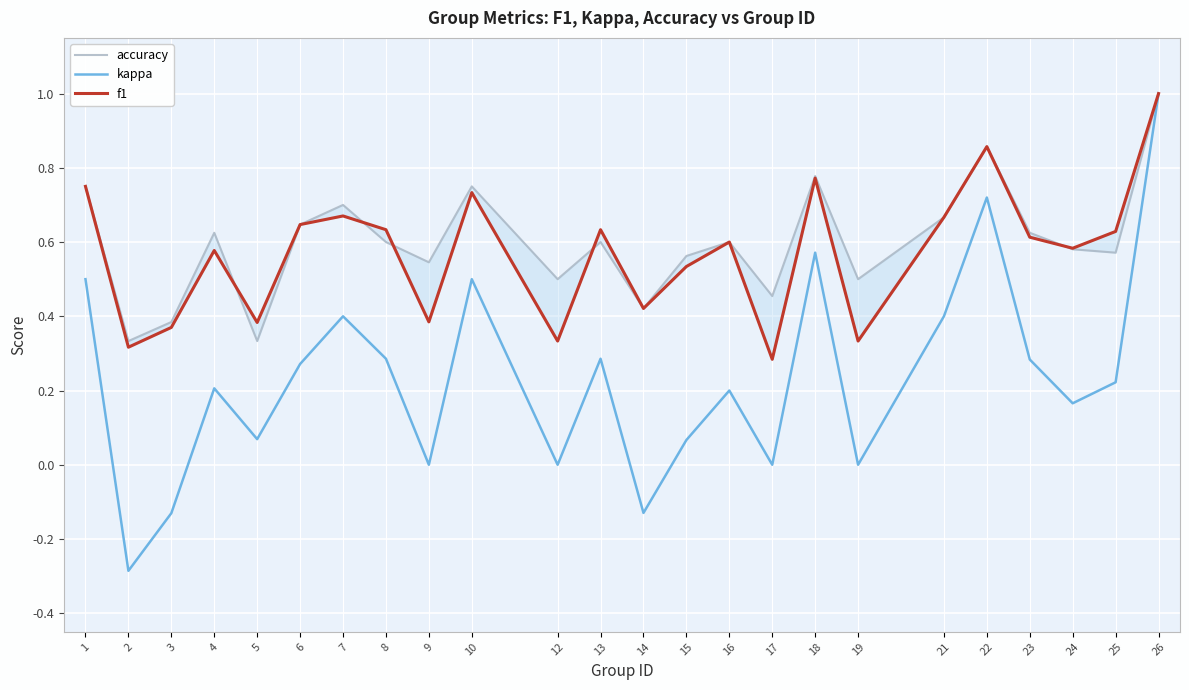

What is the highest value of the f1 series?

1.0